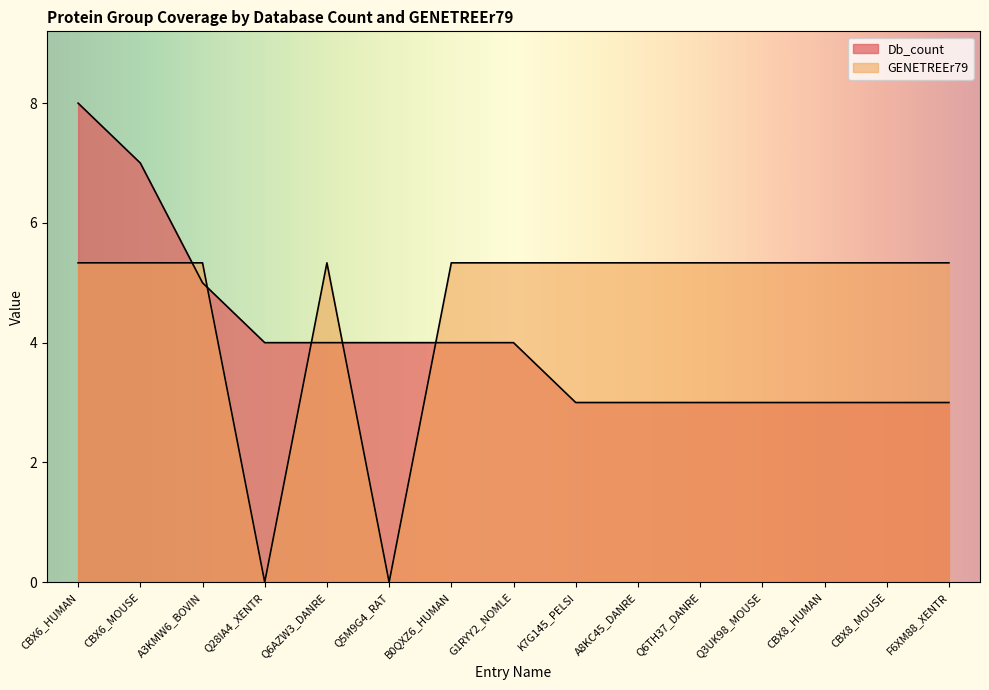

The GENETREEr79 series shows 2.1 at Q6AZW3_DANRE. True or false?

False